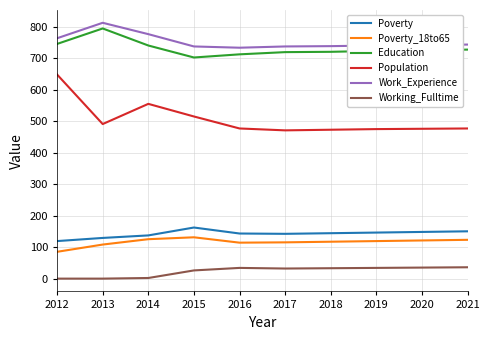

What is the difference between the maximum and minimum values in the Education series?

92